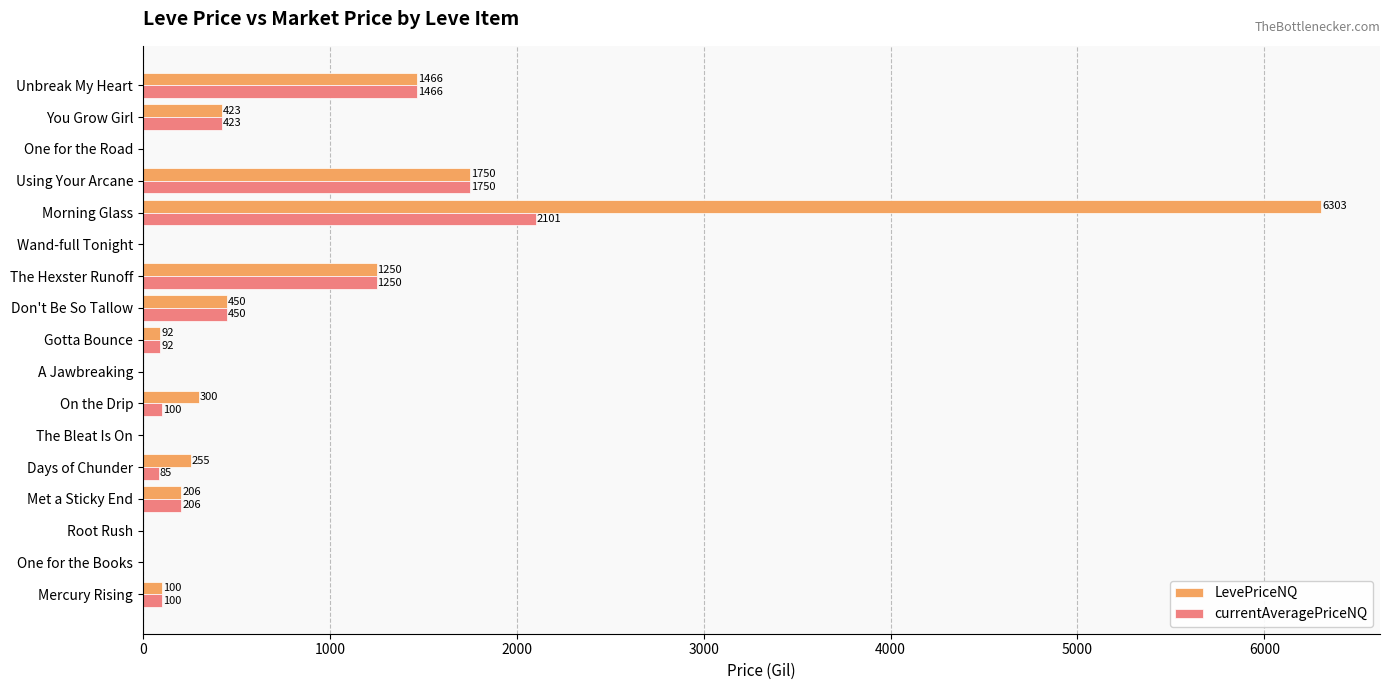

At which category is the sum across all series the highest?

Morning Glass